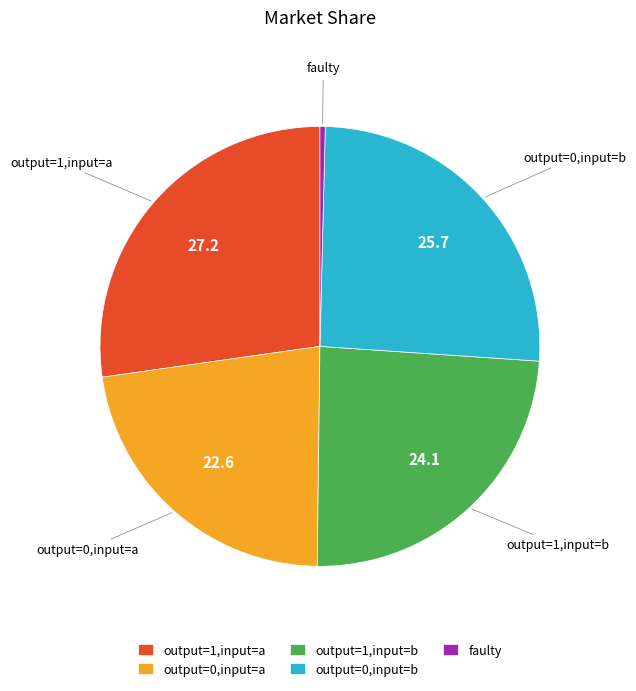

What is the largest slice in the pie chart?

output=1,input=a